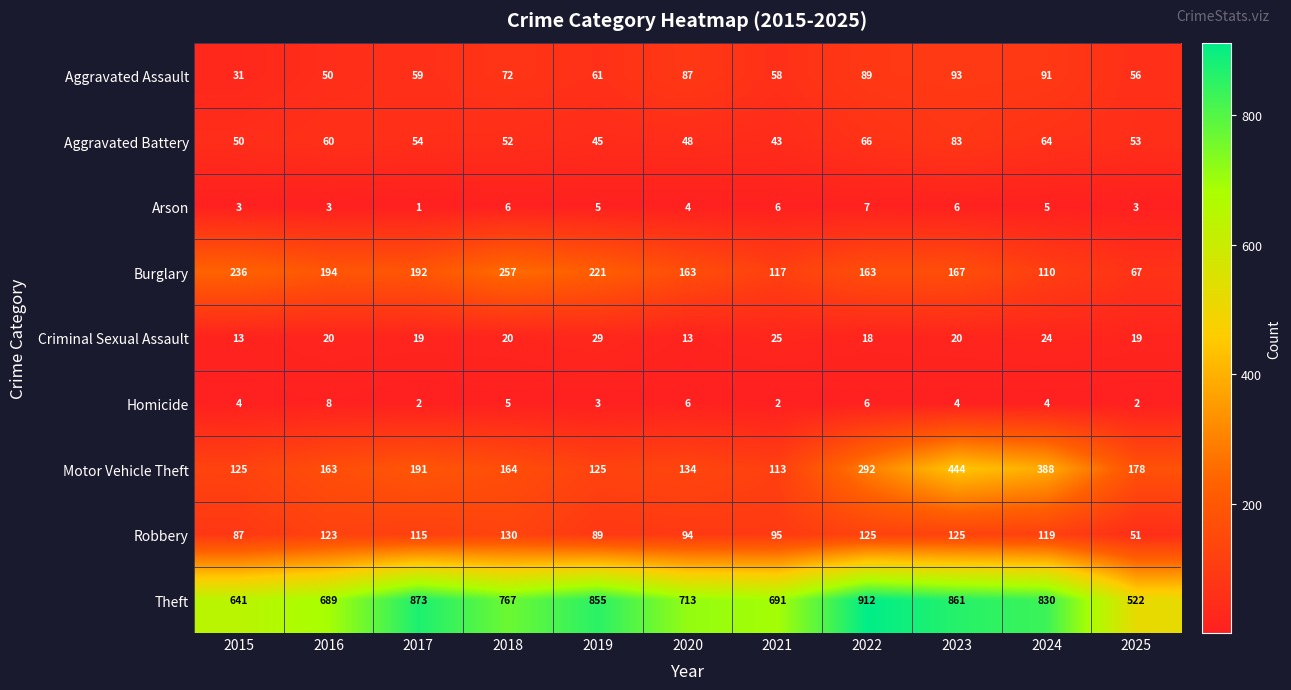

What is the total value across all series at 2023?

1803